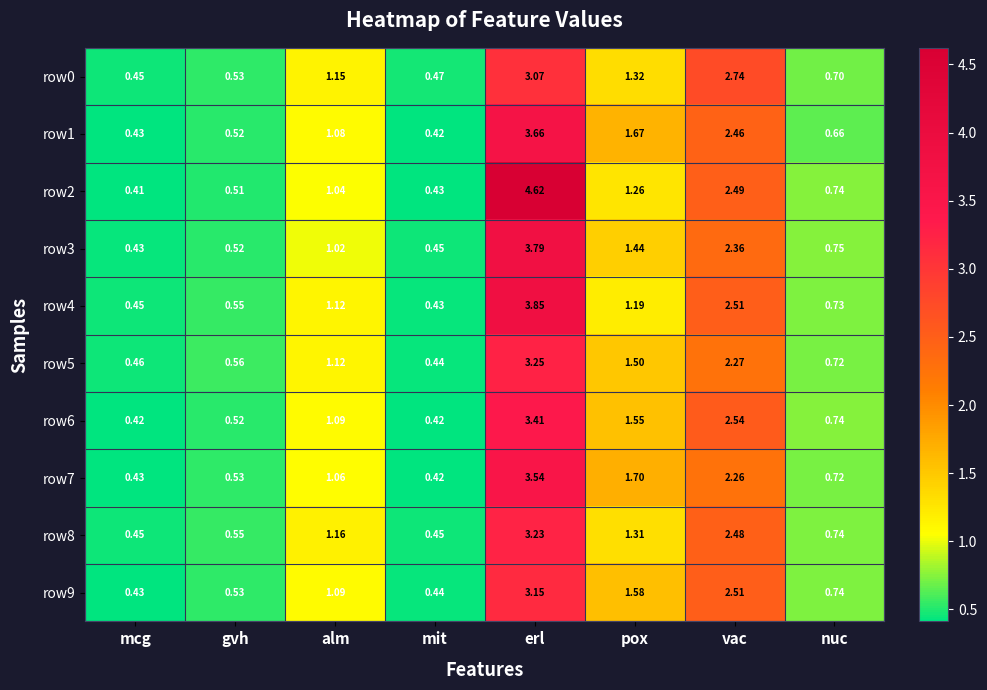

At which category is the sum across all series the highest?

erl